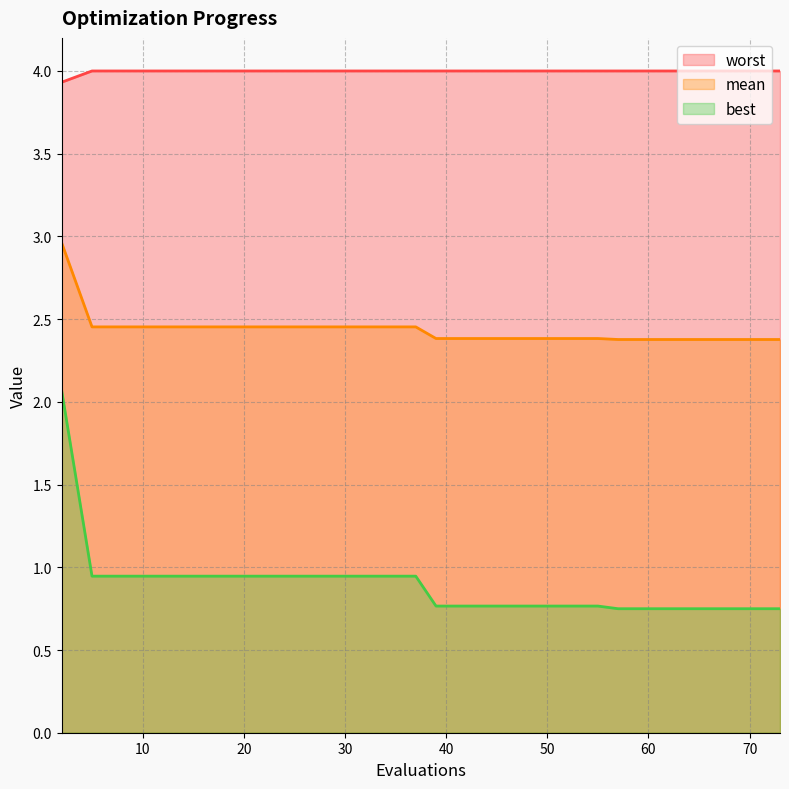

True or false: best and worst cross at least once.

False